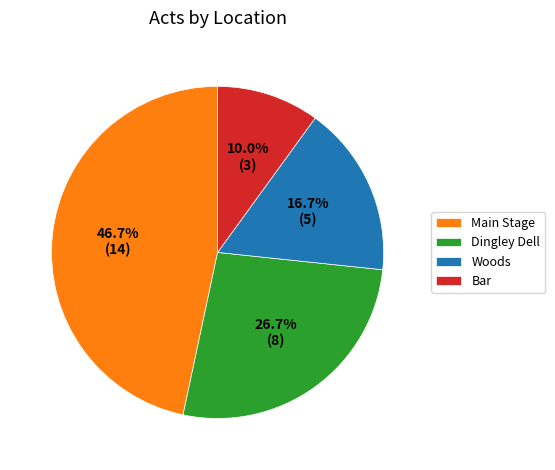

Is the sum of Dingley Dell and Woods greater than half?

No